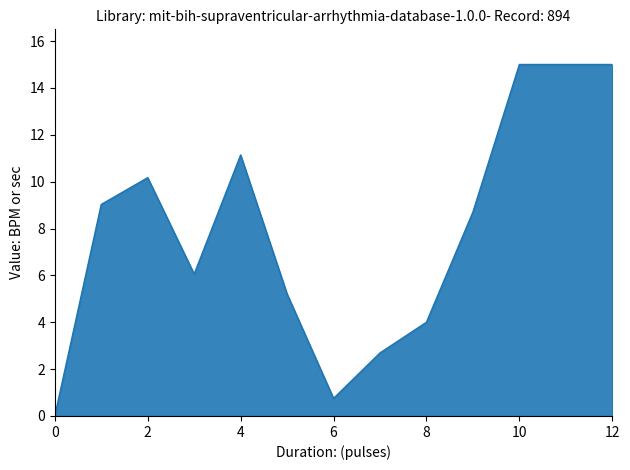

What is the greatest value displayed?

15.0